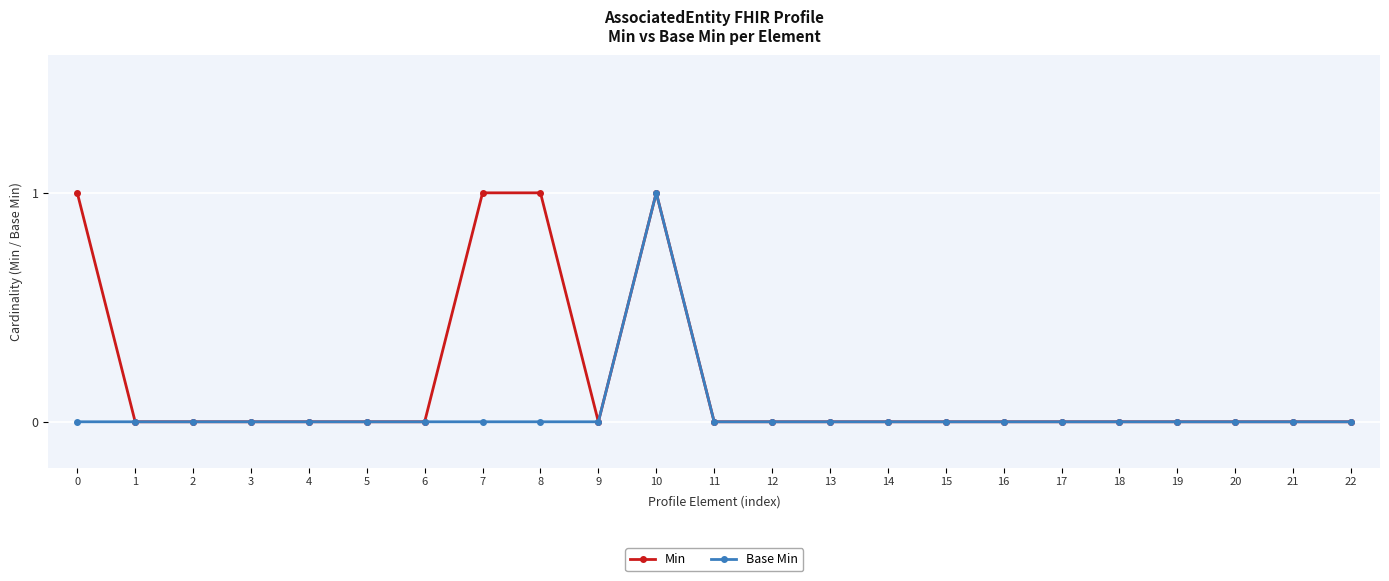

True or false: Min has more than 0 interior local peaks.

True